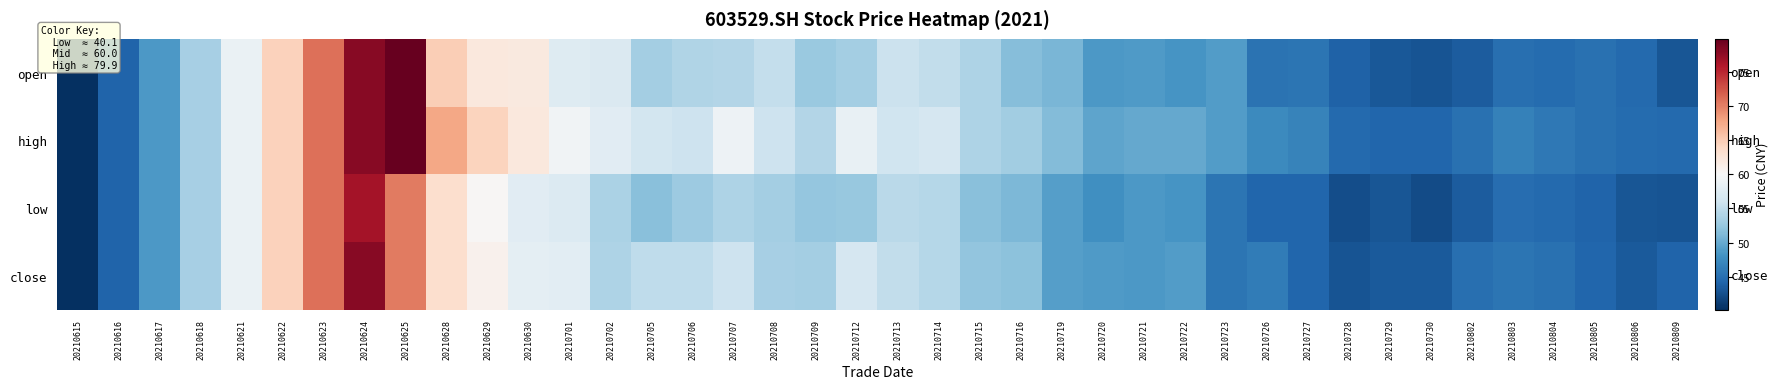

Reading left to right, extract all data points from this chart.

open: 20210615=40.1	20210616=44.1	20210617=48.5	20210618=53.4	20210621=58.7	20210622=64.6	20210623=71.1	20210624=78.2	20210625=79.9	20210628=65.0	20210629=62.1	20210630=62.0	20210701=57.4	20210702=57.2	20210705=53.3	20210706=54.0	20210707=54.1	20210708=55.3	20210709=52.7	20210712=53.2	20210713=55.8	20210714=55.1	20210715=53.9	20210716=51.5	20210719=50.9	20210720=48.6	20210721=48.8	20210722=48.3	20210723=48.9	20210726=45.3	20210727=45.5	20210728=44.0	20210729=43.1	20210730=42.8	20210802=43.5	20210803=45.0	20210804=44.7	20210805=45.1	20210806=44.6	20210809=42.9
high: 20210615=40.1	20210616=44.1	20210617=48.5	20210618=53.4	20210621=58.7	20210622=64.6	20210623=71.1	20210624=78.2	20210625=79.9	20210628=67.8	20210629=64.5	20210630=62.1	20210701=59.4	20210702=57.7	20210705=56.4	20210706=55.8	20210707=59.0	20210708=55.9	20210709=54.2	20210712=58.5	20210713=56.0	20210714=56.6	20210715=53.9	20210716=53.2	20210719=51.5	20210720=49.5	20210721=49.9	20210722=49.8	20210723=48.9	20210726=47.4	20210727=46.7	20210728=44.5	20210729=44.2	20210730=44.2	20210802=45.2	20210803=46.6	20210804=45.8	20210805=45.2	20210806=44.7	20210809=44.6
low: 20210615=40.1	20210616=44.1	20210617=48.5	20210618=53.4	20210621=58.7	20210622=64.6	20210623=71.1	20210624=76.7	20210625=70.3	20210628=63.3	20210629=60.2	20210630=57.8	20210701=57.3	20210702=53.8	20210705=51.7	20210706=52.8	20210707=53.9	20210708=53.3	20210709=52.3	20210712=52.5	20210713=54.6	20210714=54.3	20210715=51.7	20210716=51.1	20210719=49.0	20210720=47.9	20210721=48.6	20210722=48.3	20210723=45.5	20210726=44.2	20210727=44.2	20210728=42.3	20210729=43.0	20210730=42.3	20210802=43.5	20210803=44.8	20210804=44.5	20210805=44.1	20210806=42.9	20210809=42.9
close: 20210615=40.1	20210616=44.1	20210617=48.5	20210618=53.4	20210621=58.7	20210622=64.6	20210623=71.1	20210624=78.2	20210625=70.3	20210628=63.3	20210629=61.0	20210630=58.1	20210701=58.0	20210702=53.8	20210705=55.0	20210706=55.0	20210707=55.9	20210708=53.4	20210709=53.2	20210712=56.7	20210713=55.1	20210714=54.3	20210715=52.1	20210716=51.9	20210719=49.1	20210720=48.8	20210721=48.6	20210722=48.9	20210723=45.6	20210726=46.1	20210727=44.2	20210728=42.8	20210729=43.3	20210730=43.3	20210802=45.0	20210803=45.5	20210804=45.1	20210805=44.2	20210806=43.2	20210809=44.1